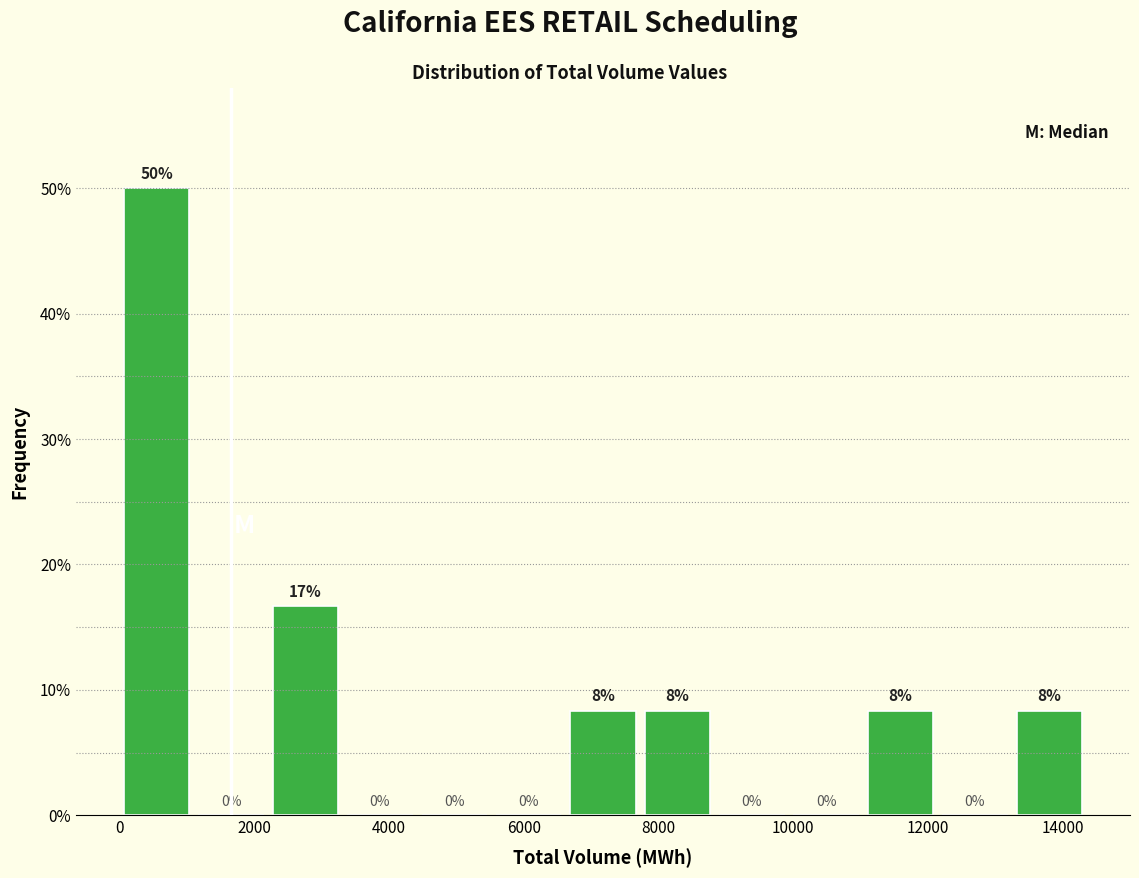

Which range on the x-axis has the tallest bar?

0 to 1200